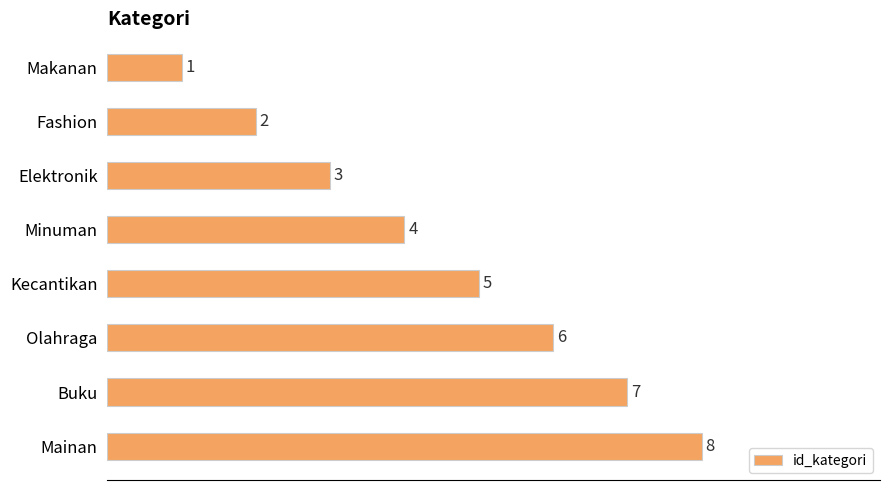

How many data points are less than 5?

4